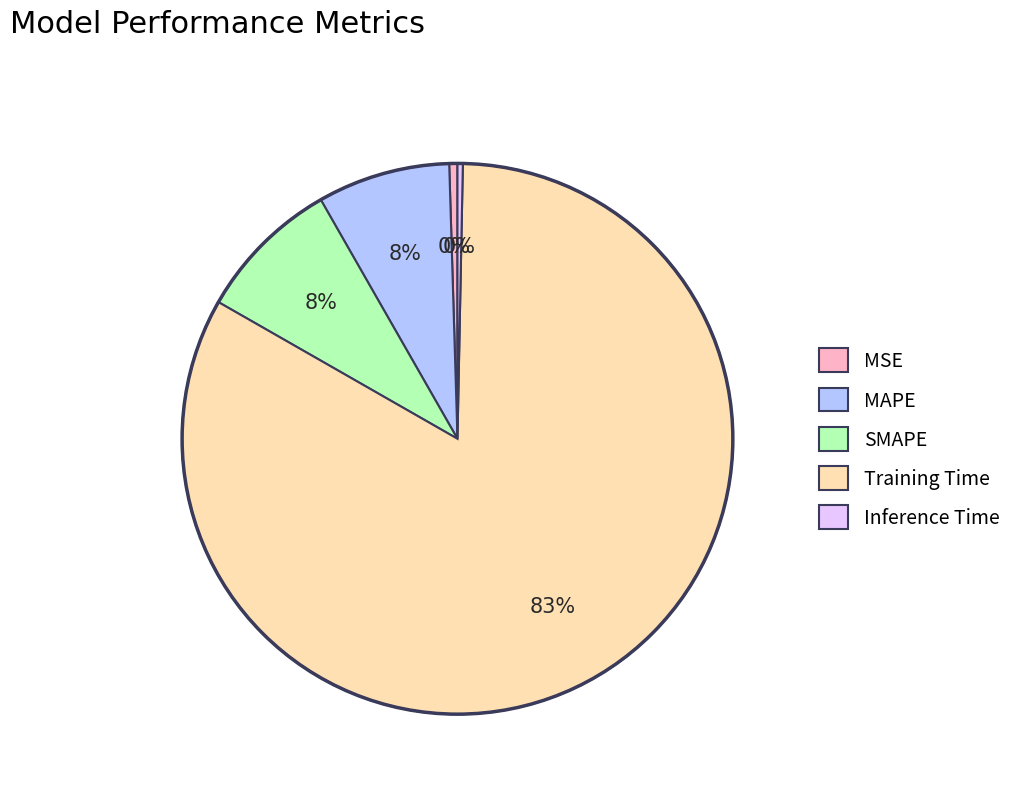

To the nearest percent, what is the combined percentage of MAPE and Inference Time?

8%